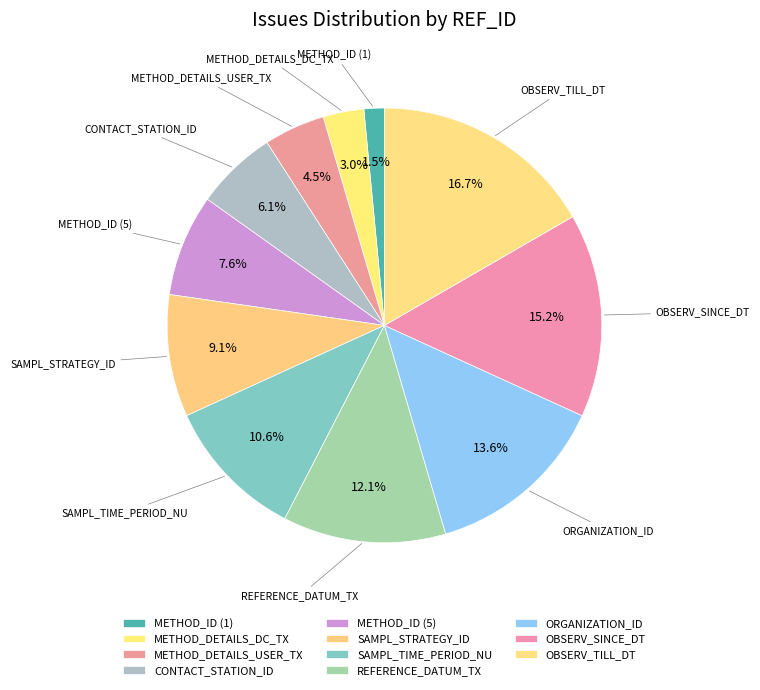

Which slice is the largest?

OBSERV_TILL_DT